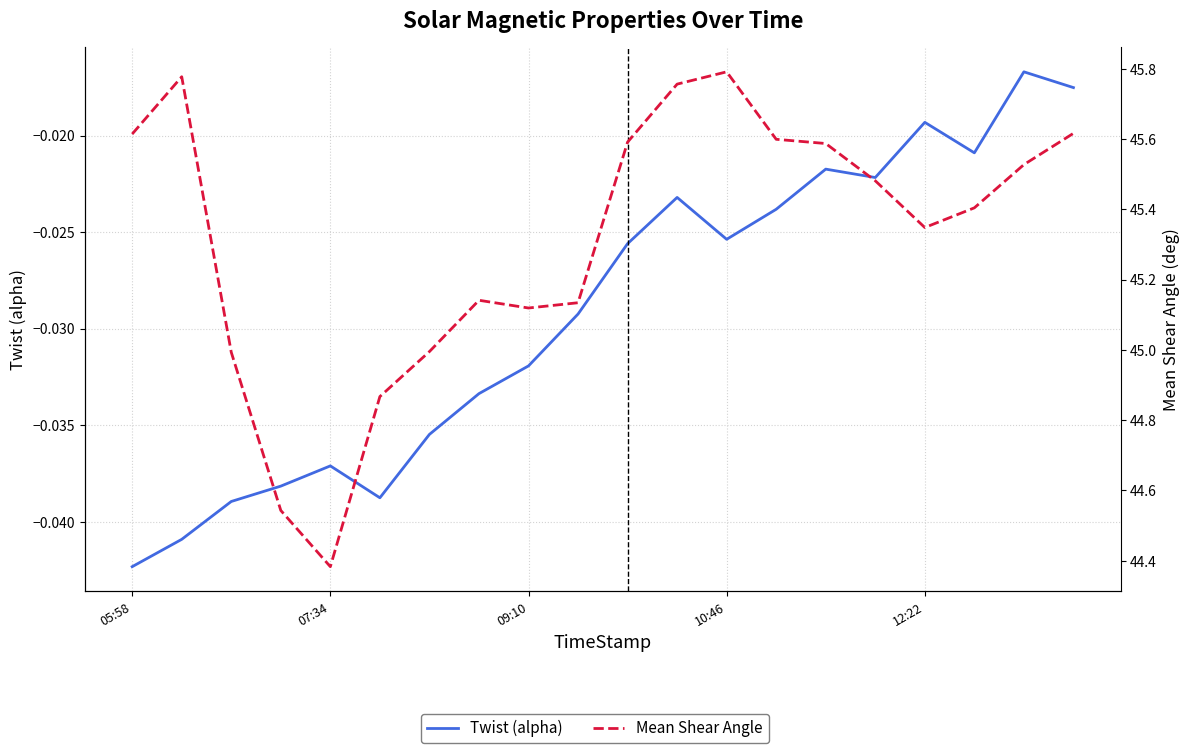

What are all the series names shown in the legend?

Twist (alpha), Mean Shear Angle